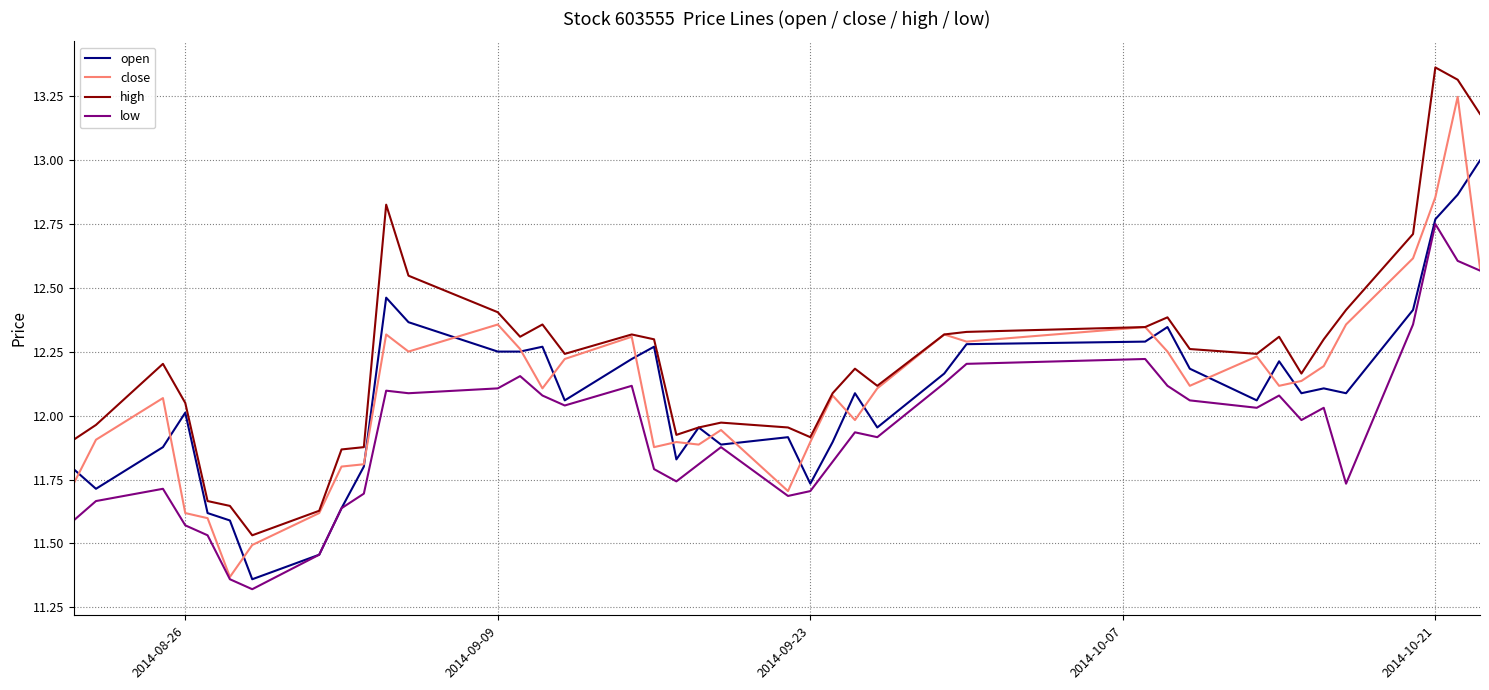

Which series has the largest total across all categories?

high